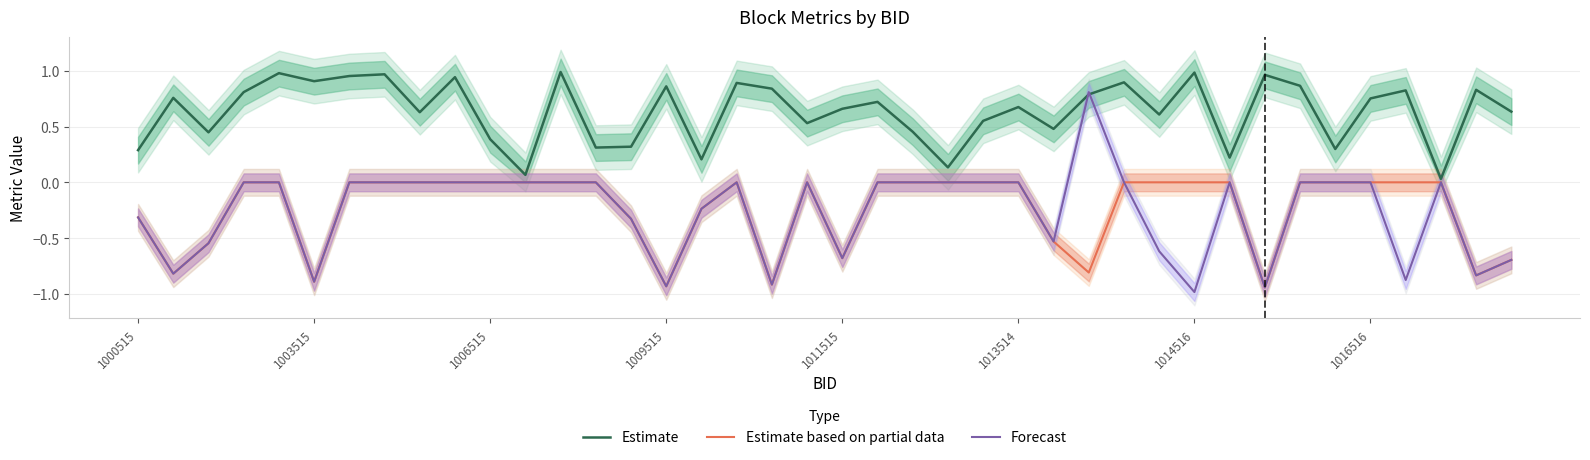

Which series has the widest spread of values?

Forecast